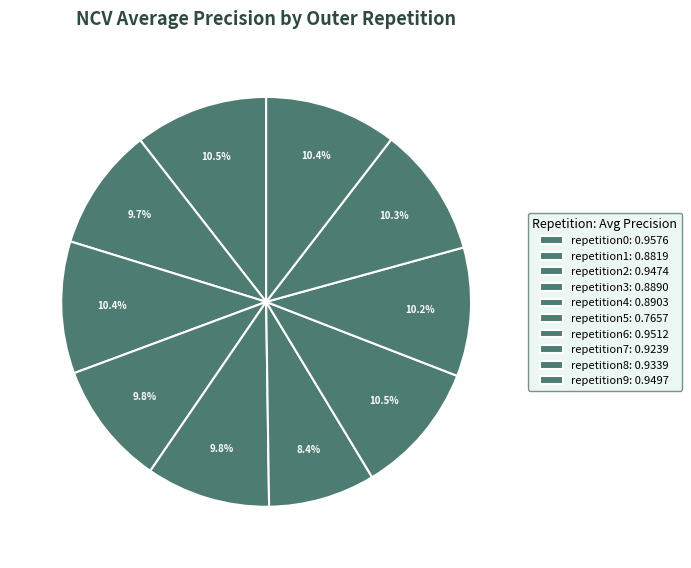

How many slices are in this pie chart?

10